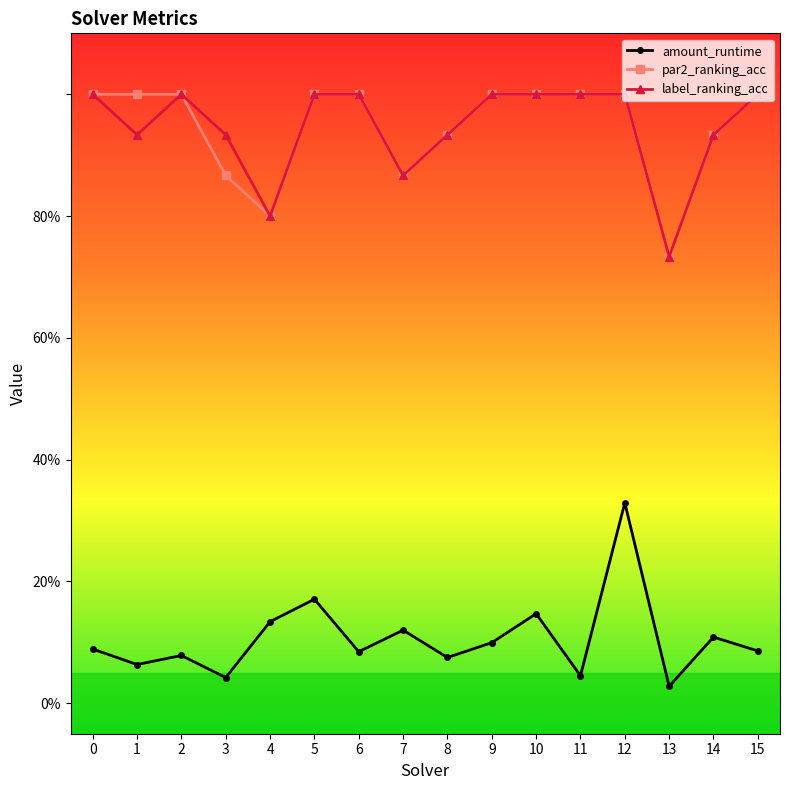

What are all the series names shown in the legend?

amount_runtime, par2_ranking_acc, label_ranking_acc